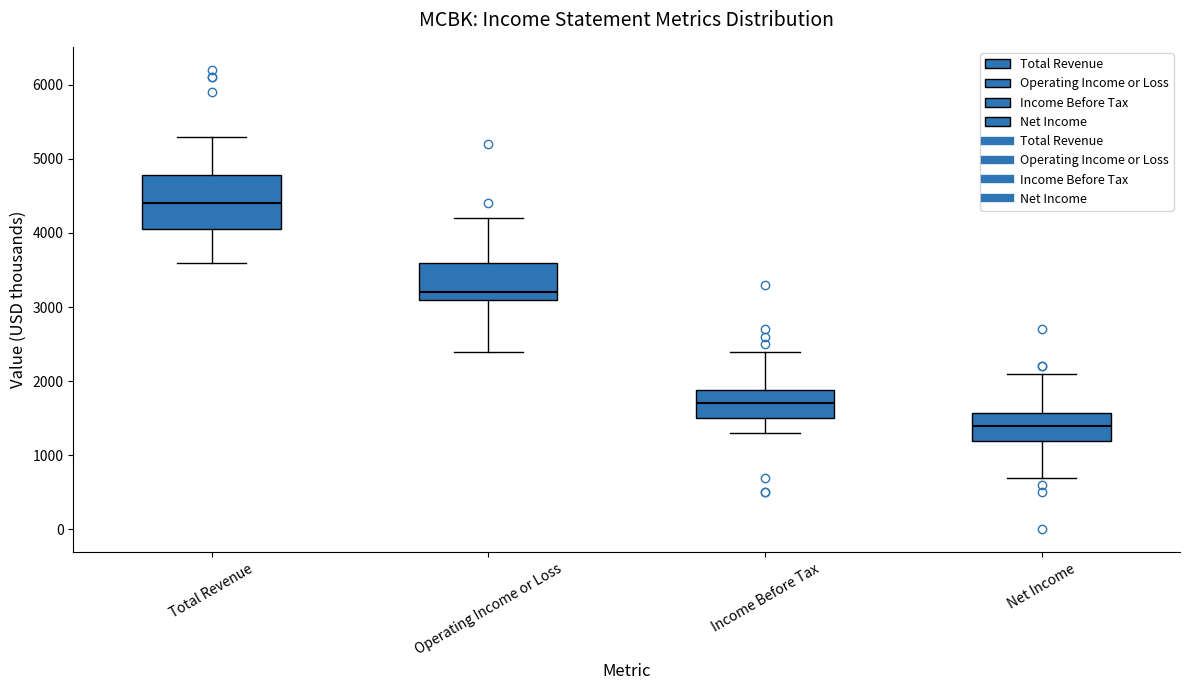

Reading left to right, transcribe this box plot: for each box, give where its median line is, the range the box spans, and where its two whiskers end, as read against the y-axis. The values are not printed on the chart, so give them approximately, as read against the axis.

Total Revenue: median 4400, box 4100 to 4800, whiskers 3600 to 5300
Operating Income or Loss: median 3200, box 3100 to 3600, whiskers 2400 to 4200
Income Before Tax: median 1700, box 1500 to 1900, whiskers 1300 to 2400
Net Income: median 1400, box 1200 to 1600, whiskers 700 to 2100